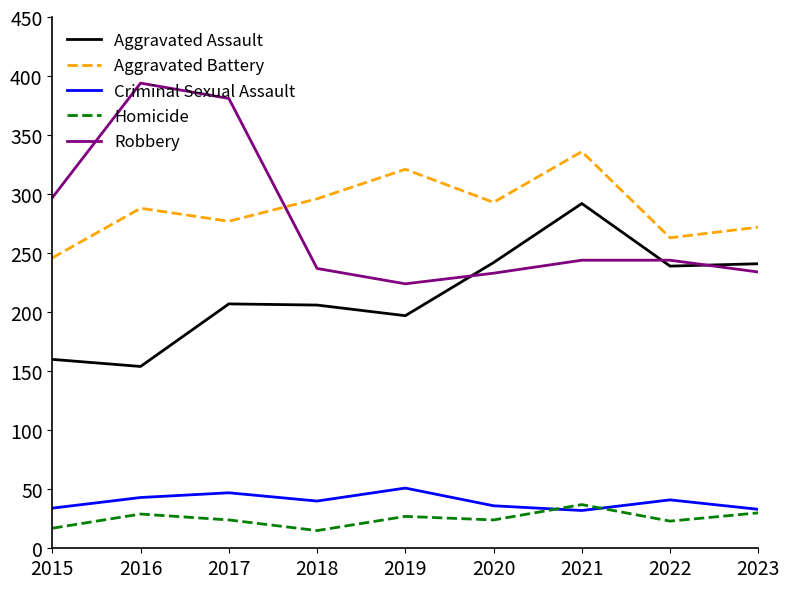

Does the chart display data point markers on the line(s)?

No